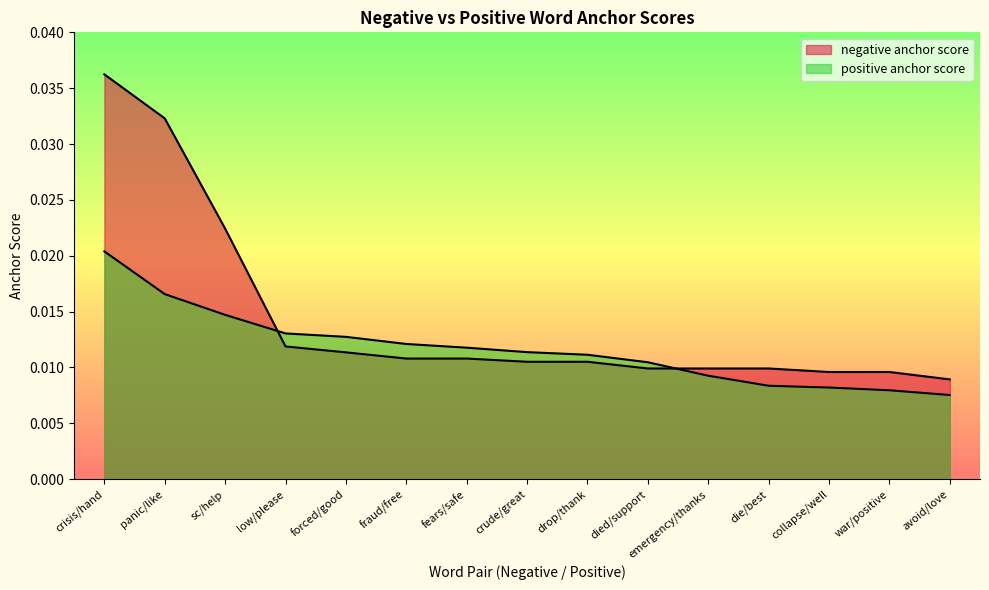

True or false: positive anchor score has a value of 0.0 at collapse/well.

False